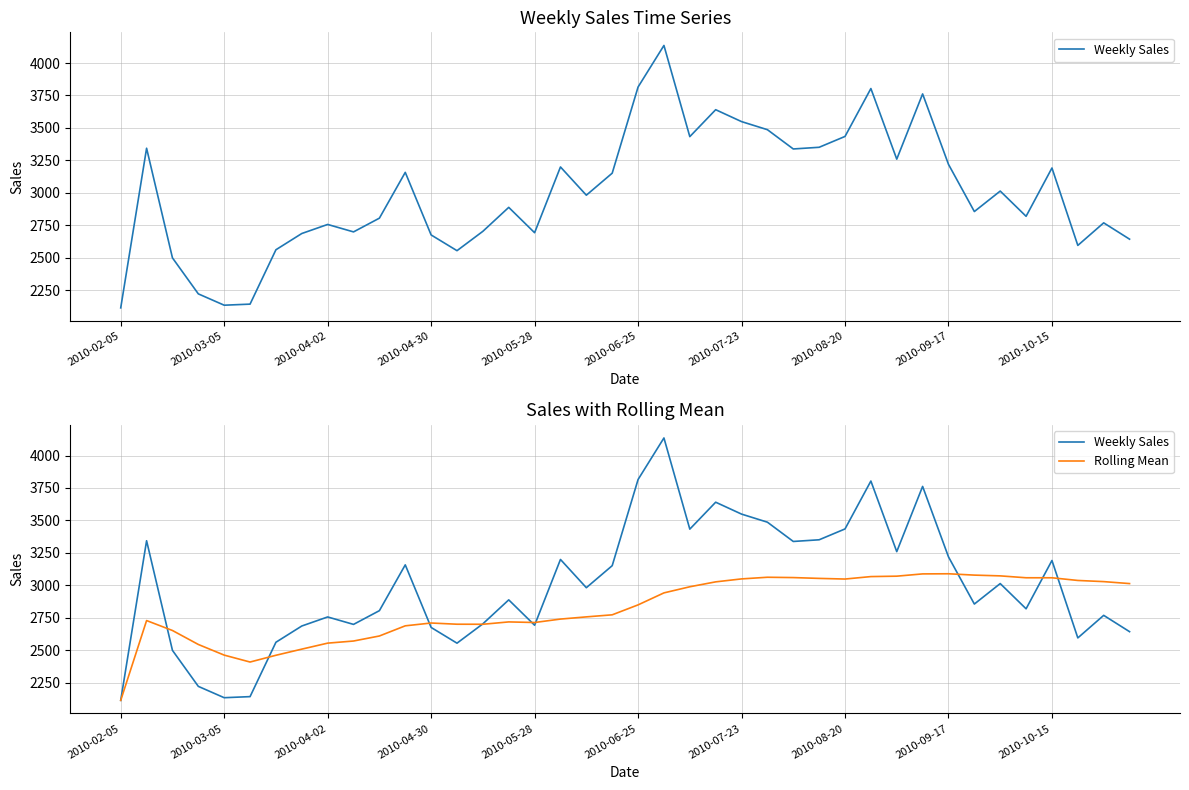

List the series in order of their peak value, highest first.

Weekly Sales, Rolling Mean